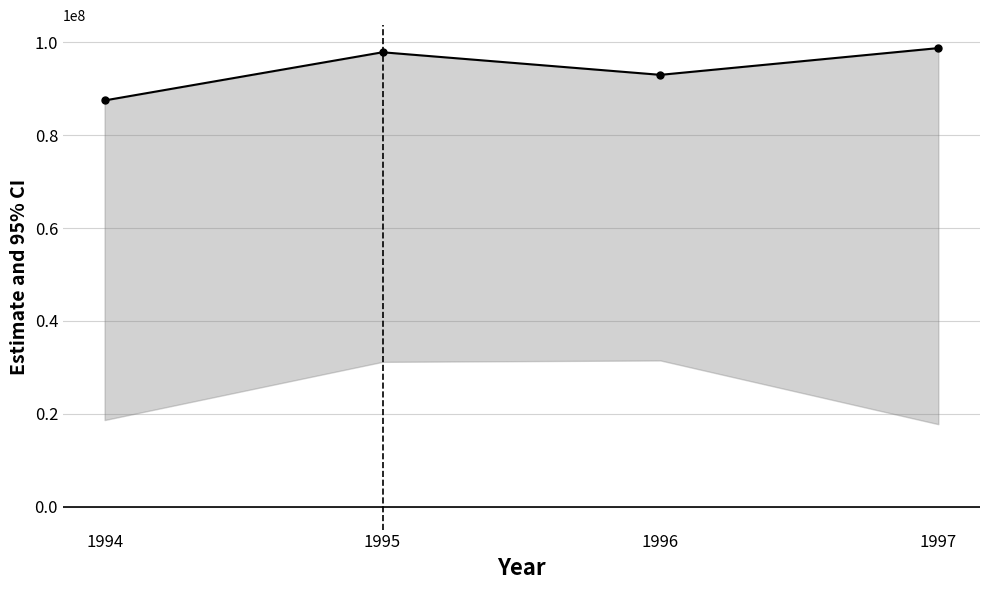

What is the greatest value displayed?

98746021